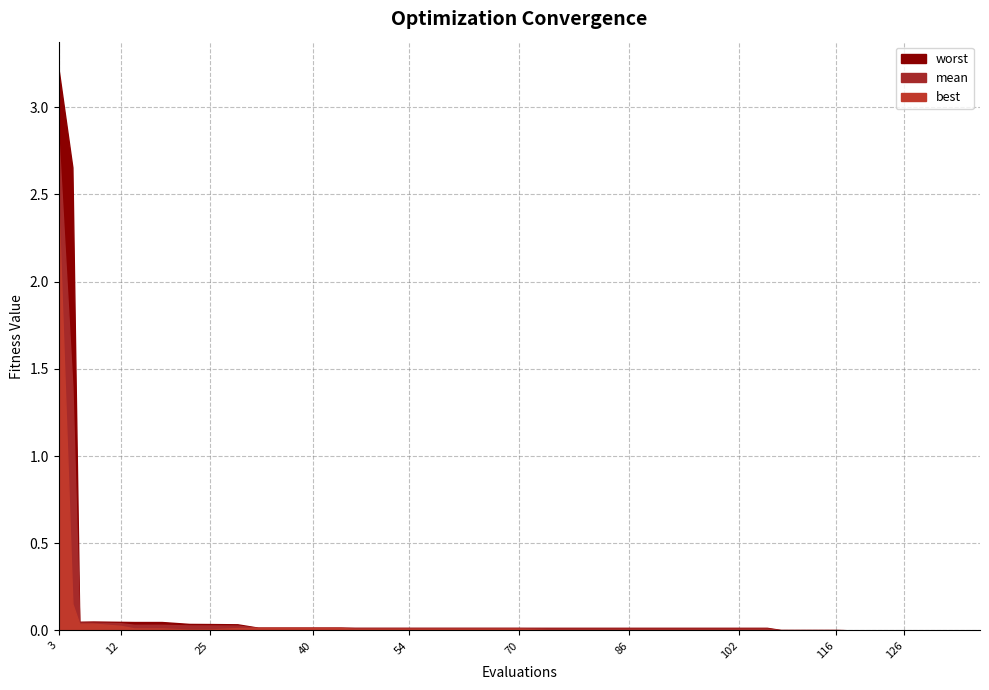

True or false: worst has a value of 0.0 at 117.

False